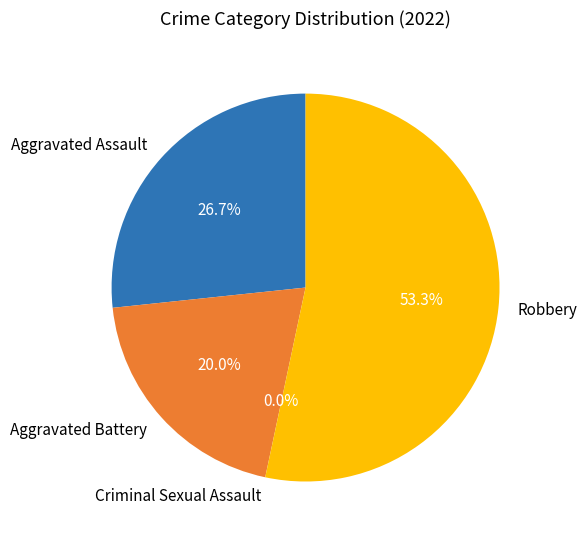

How many segments does this pie chart have?

4